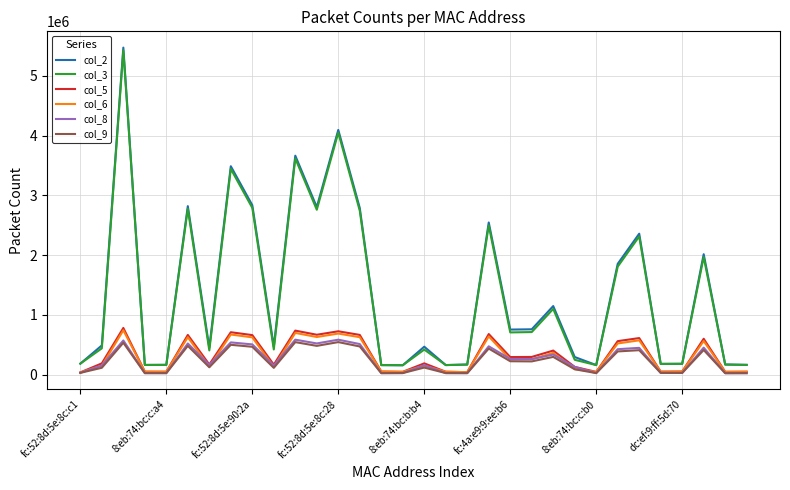

True or false: col_6 and col_5 intersect in this chart.

False